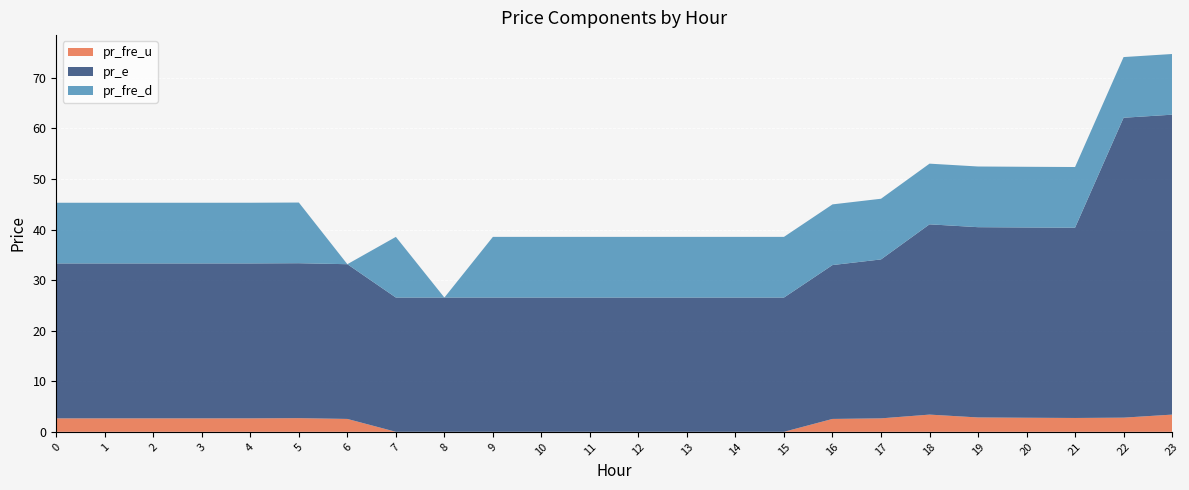

Which series has the largest total across all categories?

pr_e